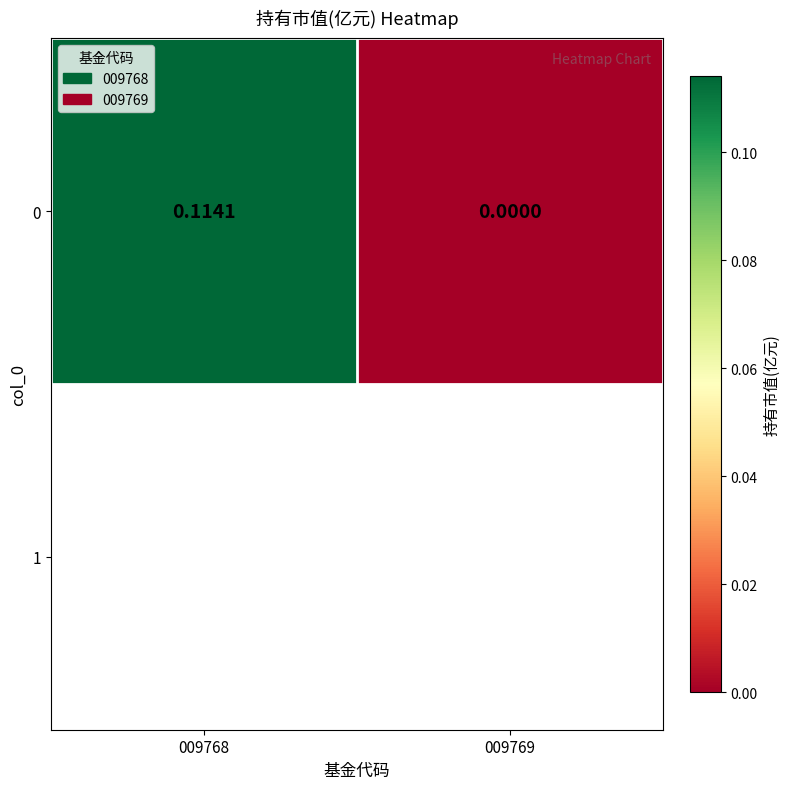

How many categories are shown in the chart?

2